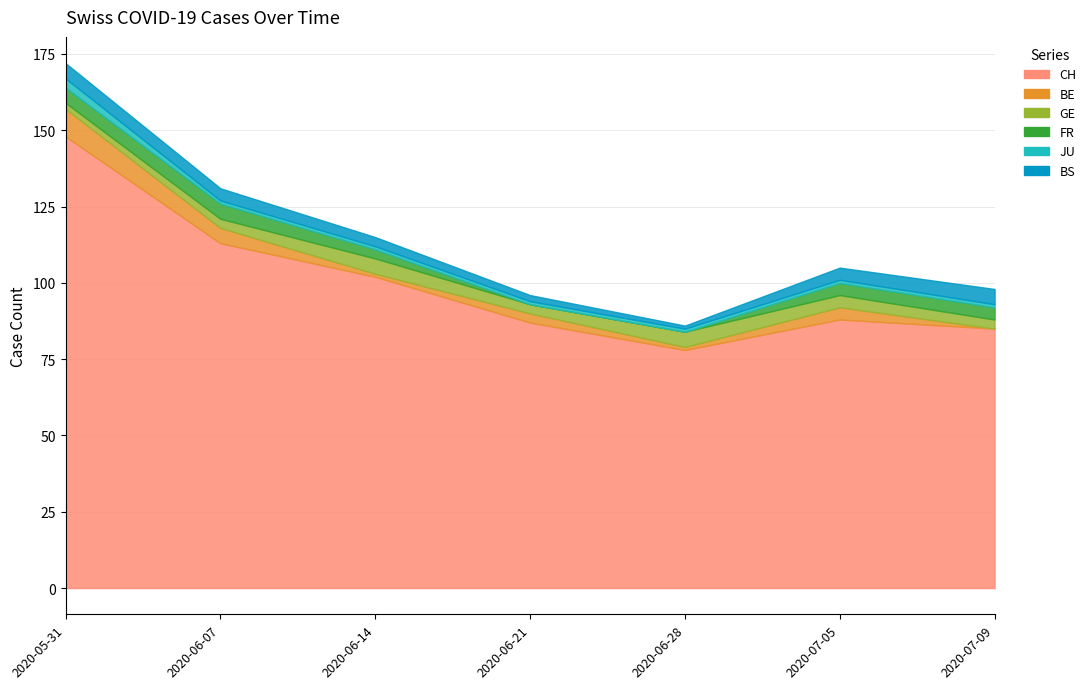

True or false: BS and JU cross at least once.

False